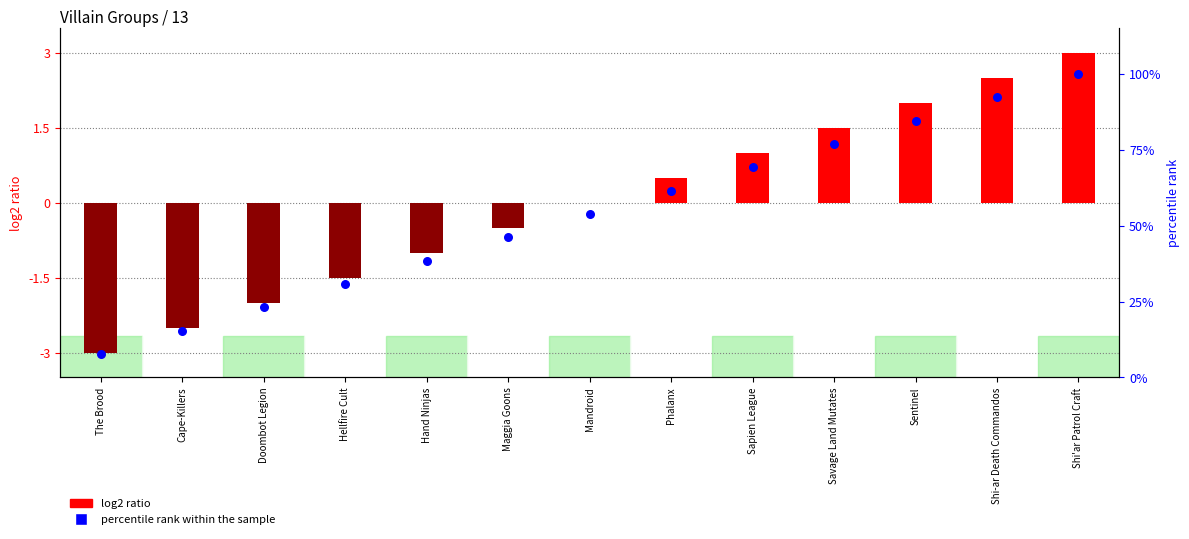

Which series has the largest total across all categories?

percentile rank within the sample